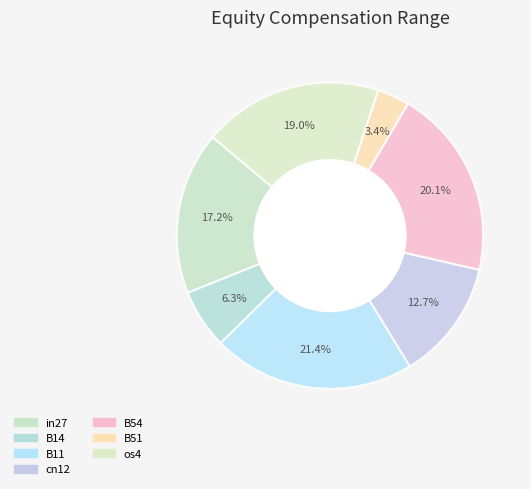

Count the number of slices in the pie.

7